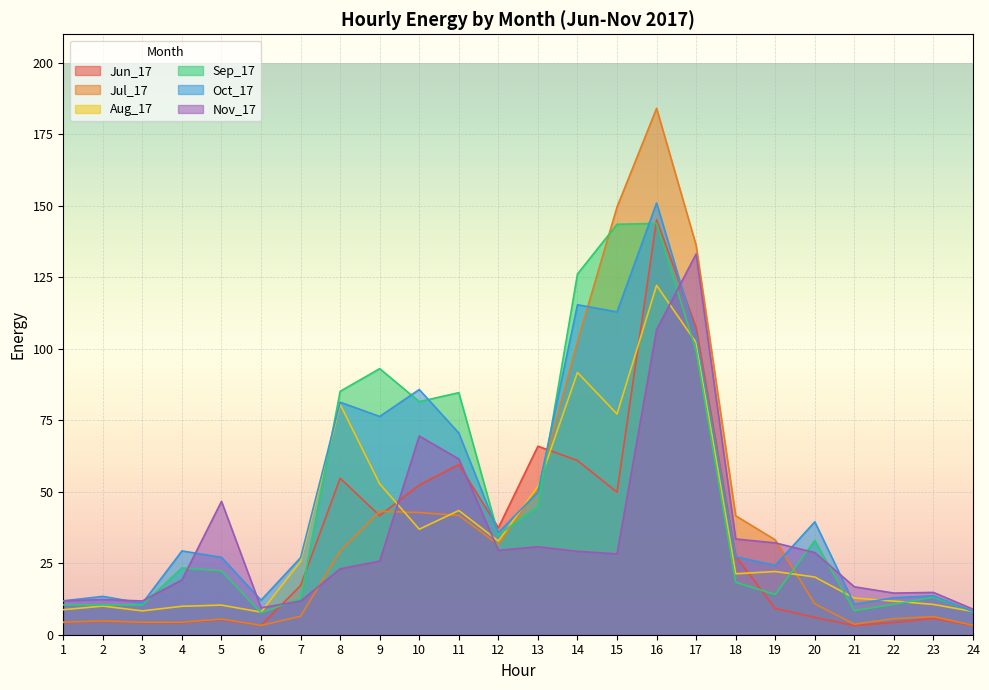

List the series in order of their peak value, lowest first.

Aug_17, Nov_17, Sep_17, Jun_17, Oct_17, Jul_17